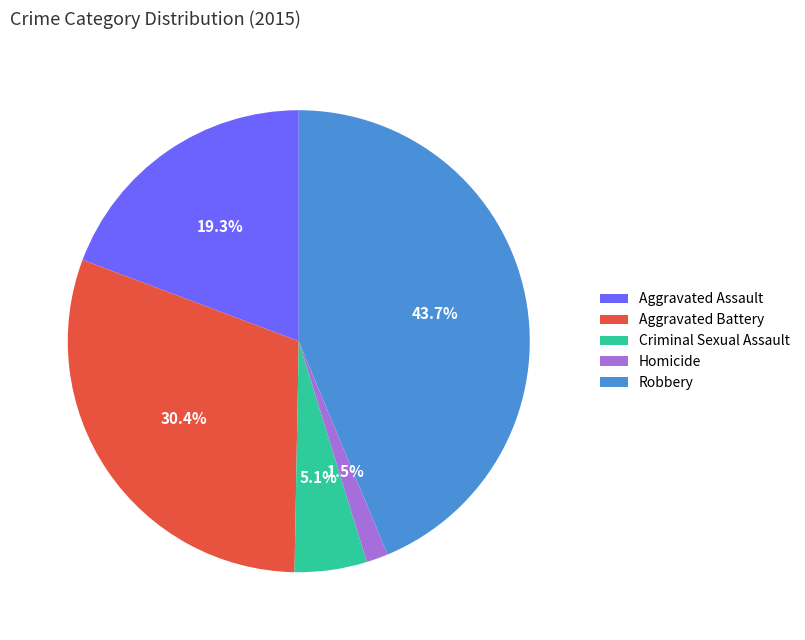

Is Homicide the majority of the pie?

No